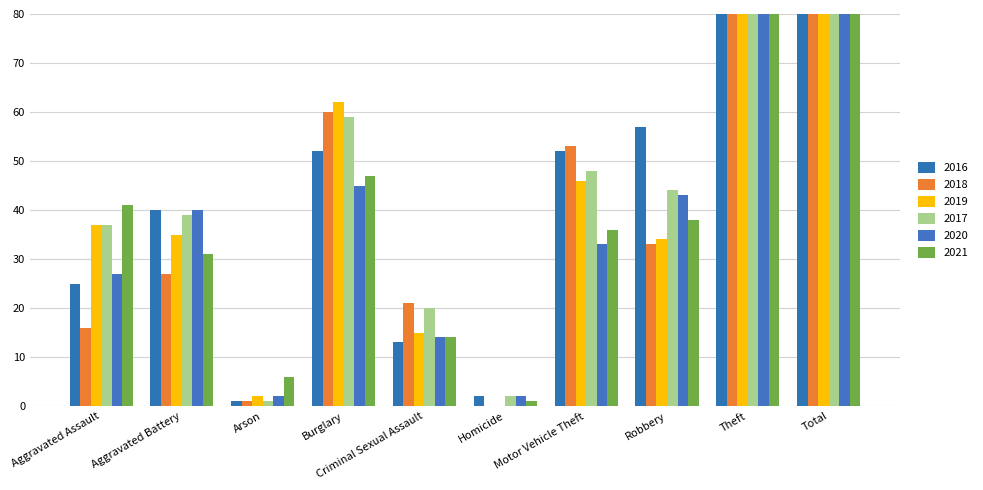

At which label is 2020 closest to 286?

Theft